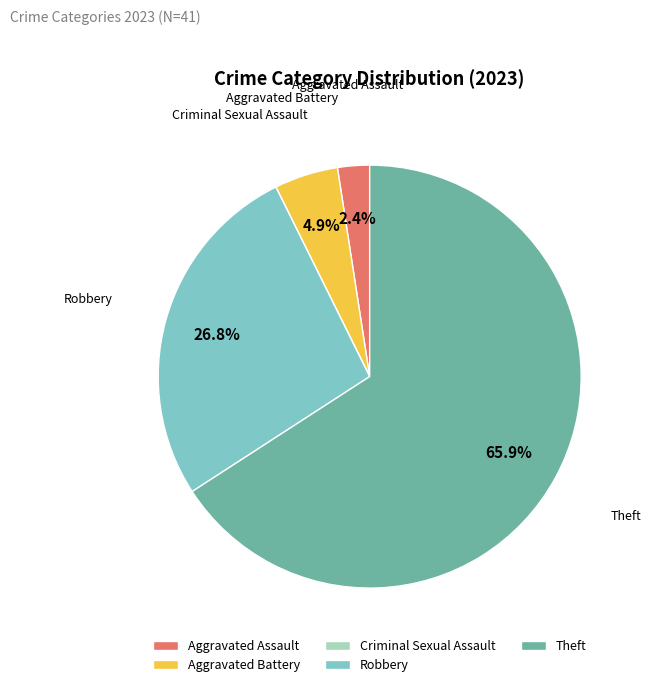

Between Robbery and Theft, which is larger?

Theft